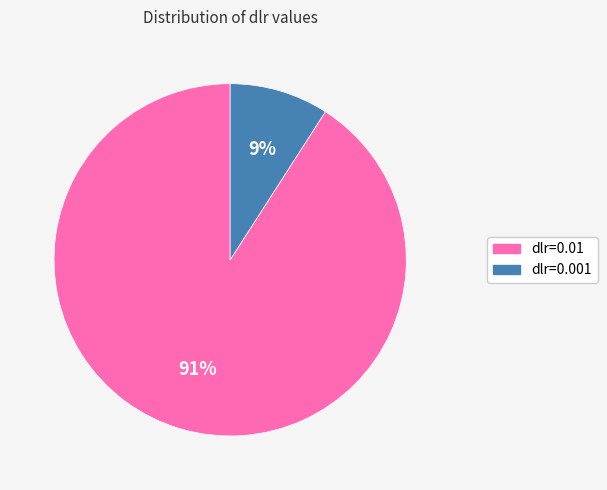

Is there a majority slice in this chart?

Yes